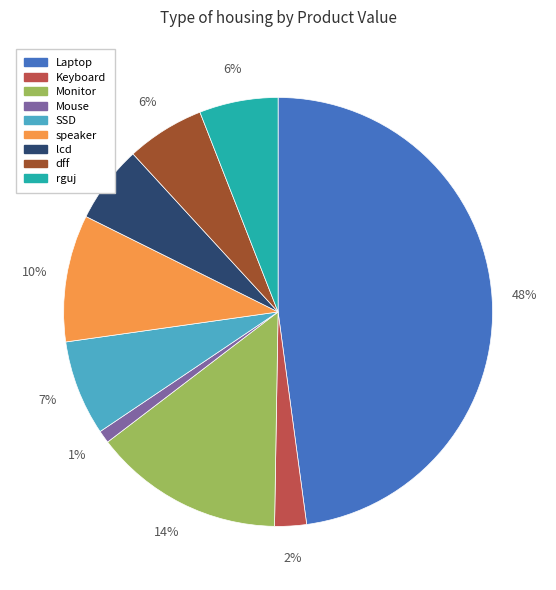

Combined, do dff and rguj account for over 50%?

No